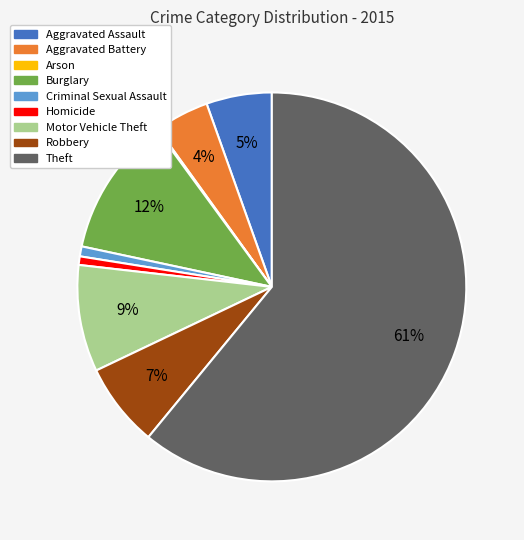

Between Aggravated Assault and Robbery, which is larger?

Robbery